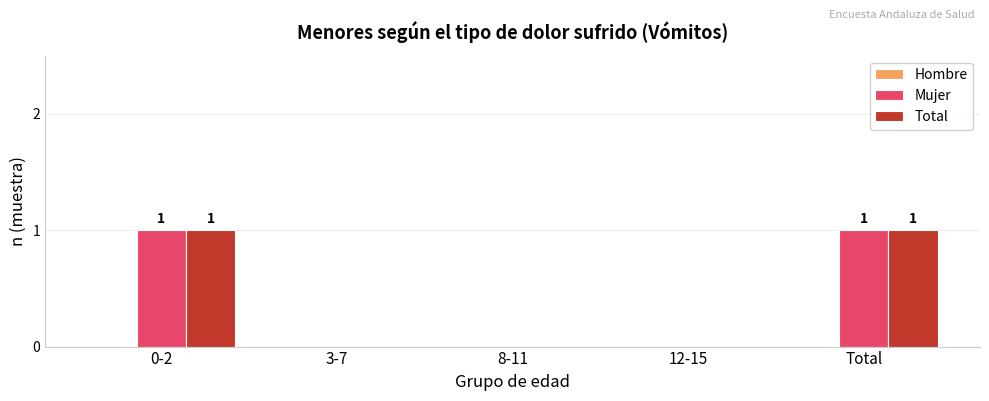

Is the value of Mujer at 0-2 greater than the value of Total at 3-7?

Yes